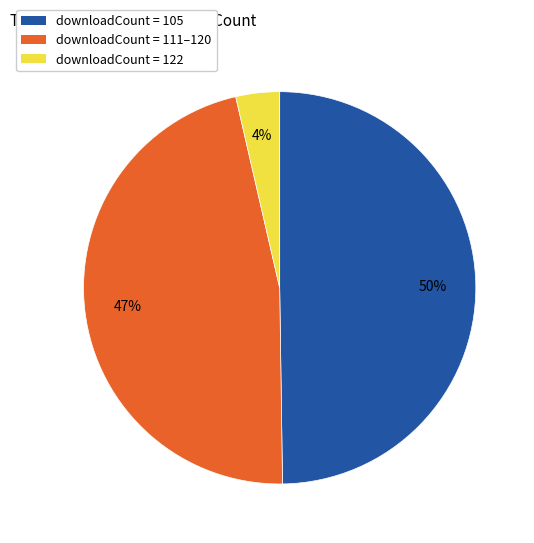

To the nearest percent, what percentage of the pie is downloadCount = 122?

4%